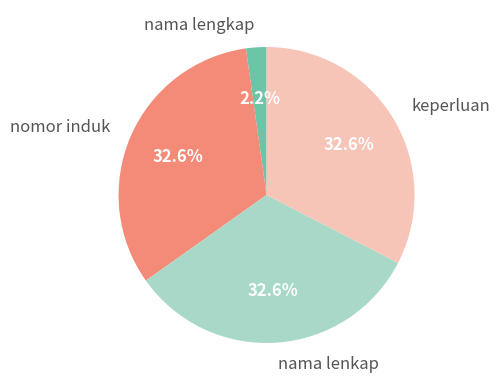

To the nearest percent, what is the combined percentage of nama lenkap and keperluan?

65%